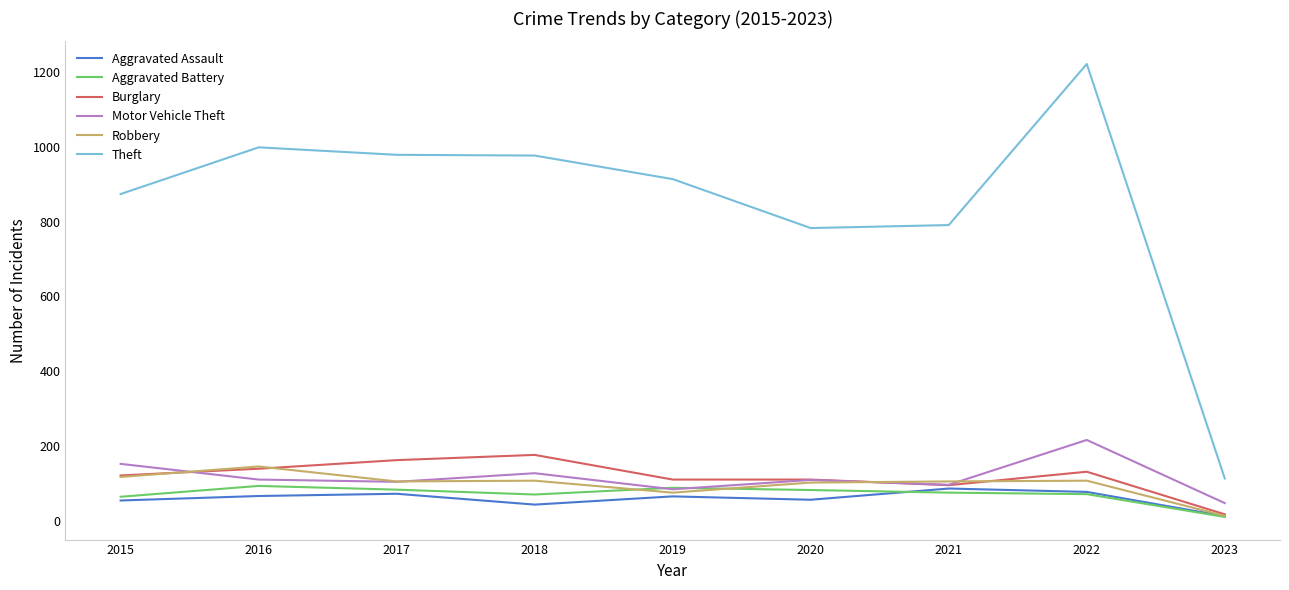

Rank the series at 2018 from lowest to highest value.

Aggravated Assault, Aggravated Battery, Robbery, Motor Vehicle Theft, Burglary, Theft